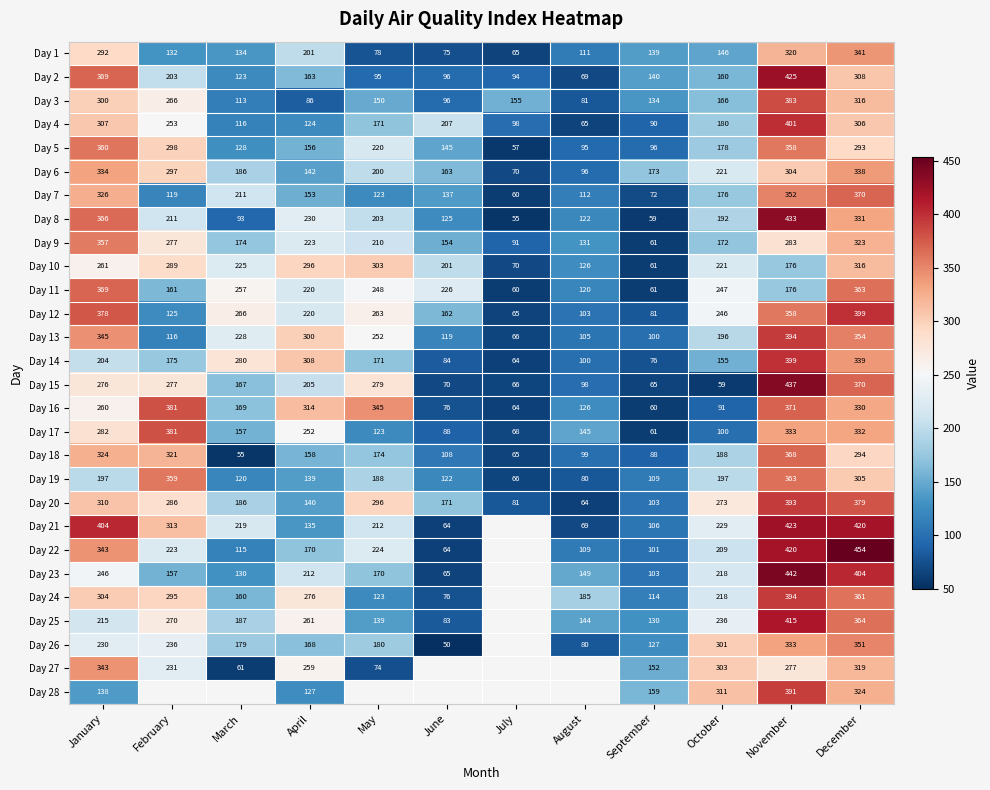

At which category is the sum across all series the highest?

November